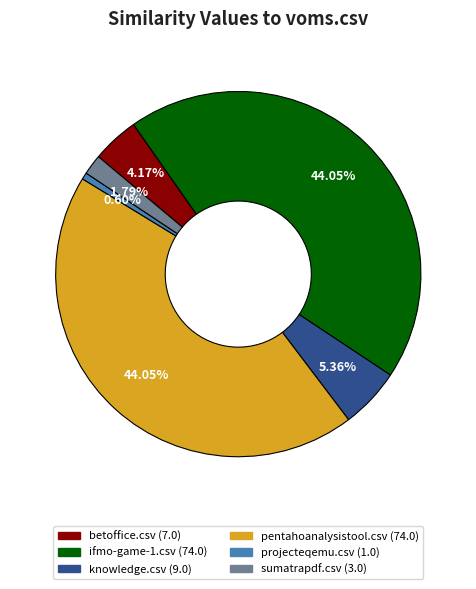

To the nearest percent, what is the average slice percentage?

17%